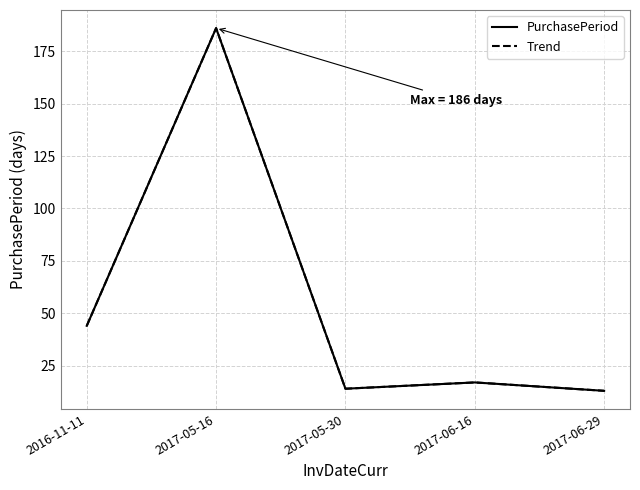

What is the value of the PurchasePeriod point at the 3rd from the left?

14